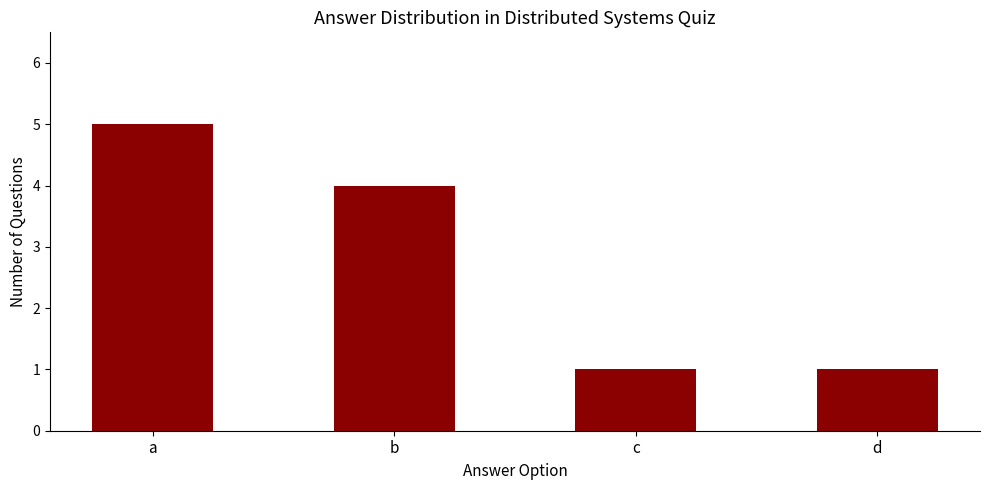

Reading left to right, what are all the values shown in this chart?

5	4	1	1